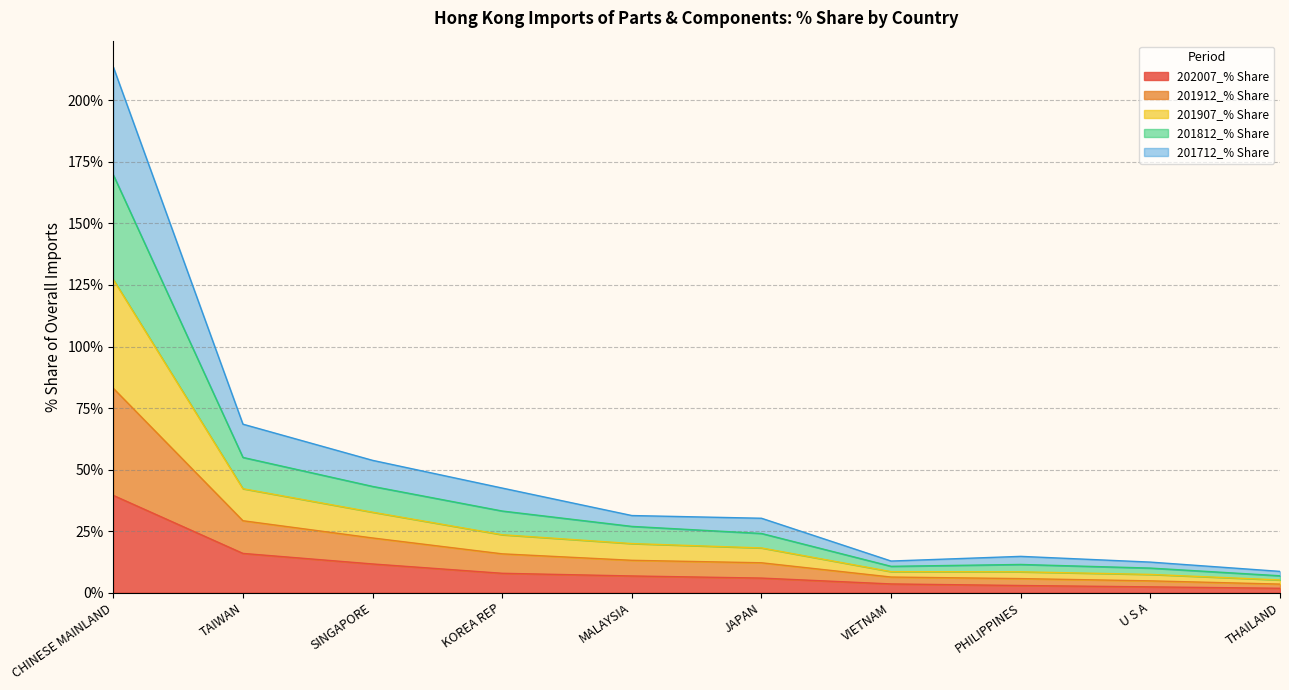

At which category is the sum across all series the highest?

CHINESE MAINLAND